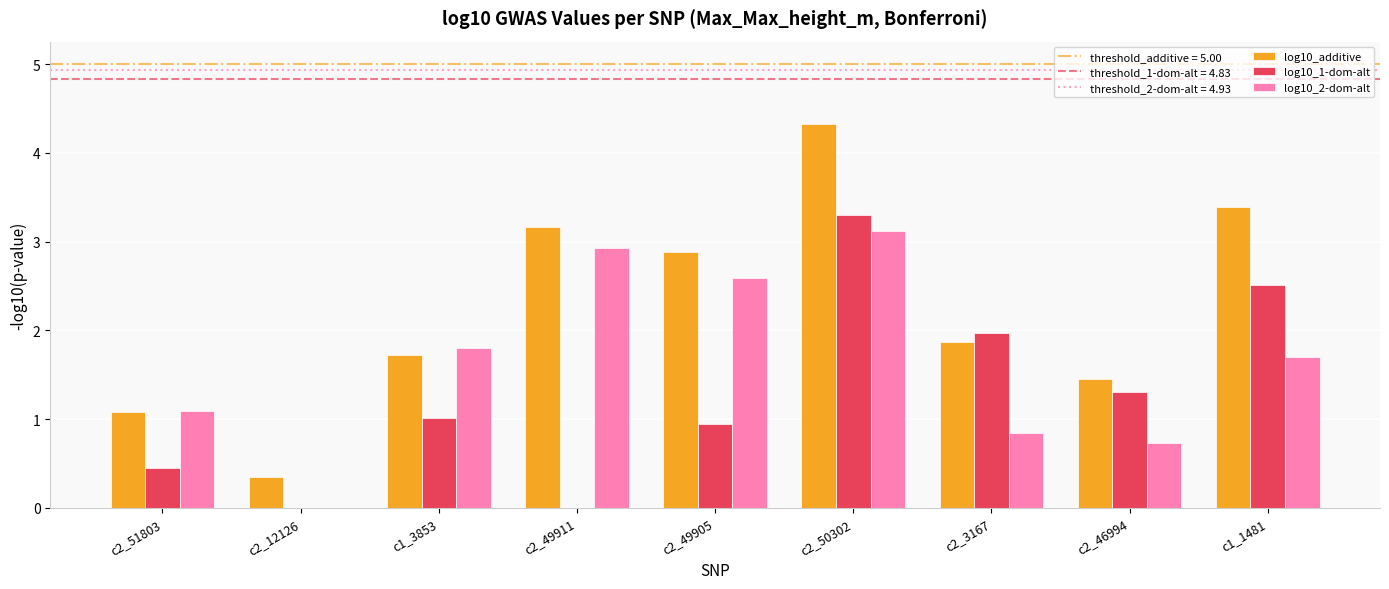

The log10_additive series shows 4.3 at c2_50302. True or false?

True